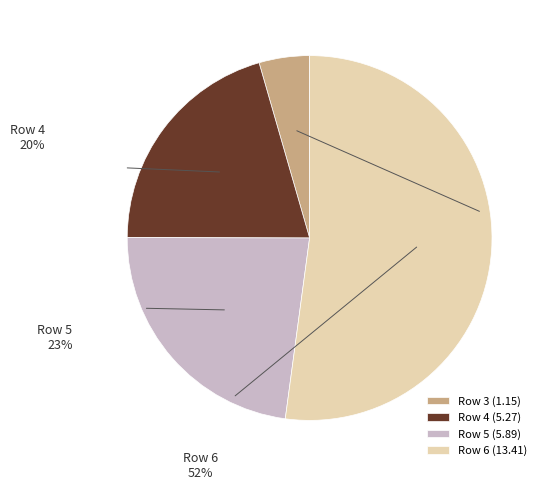

How much of the chart is everything except 4?

79.5%